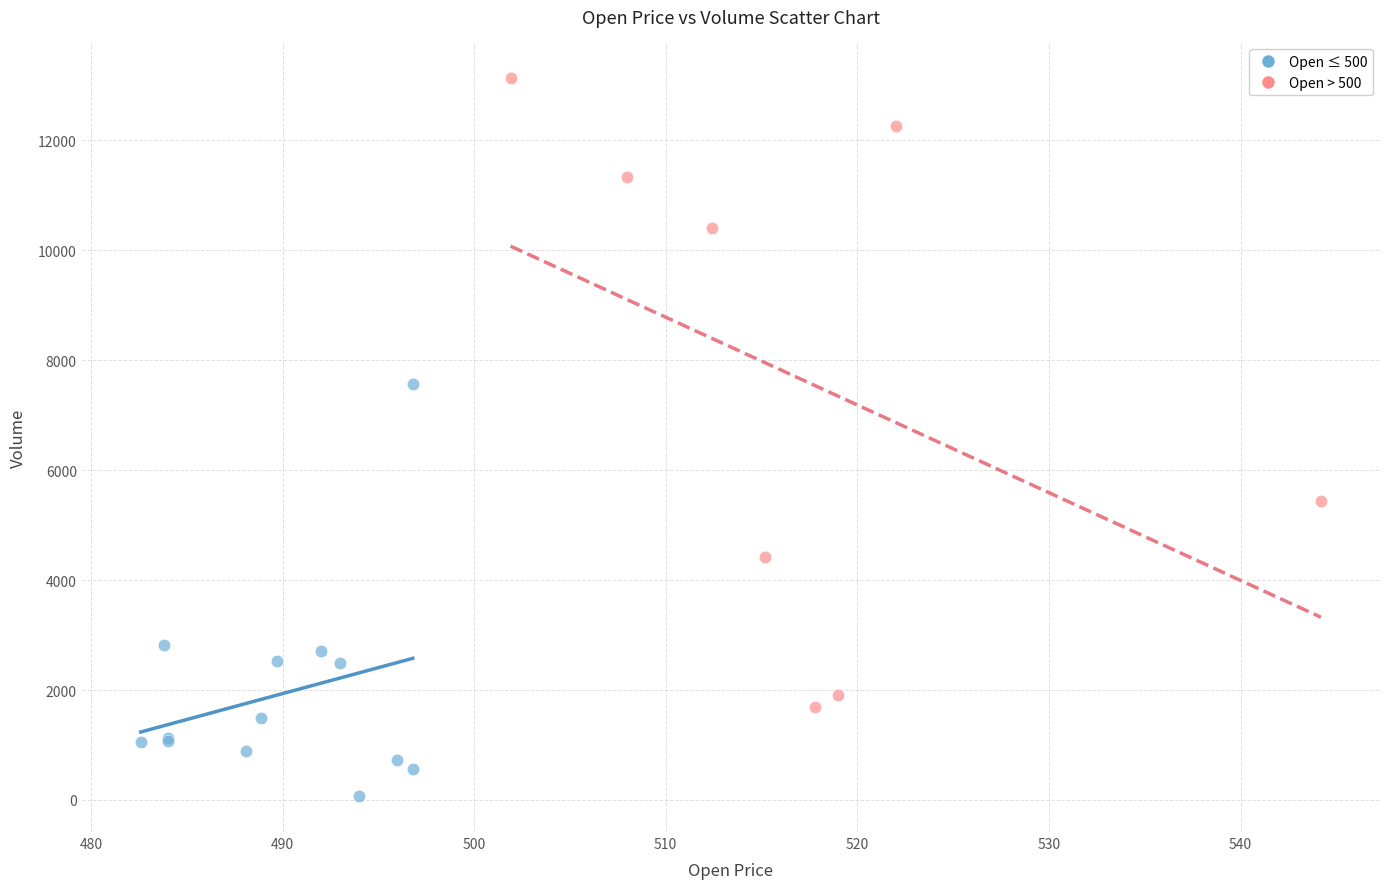

Which series reaches the minimum Y coordinate?

Open ≤ 500